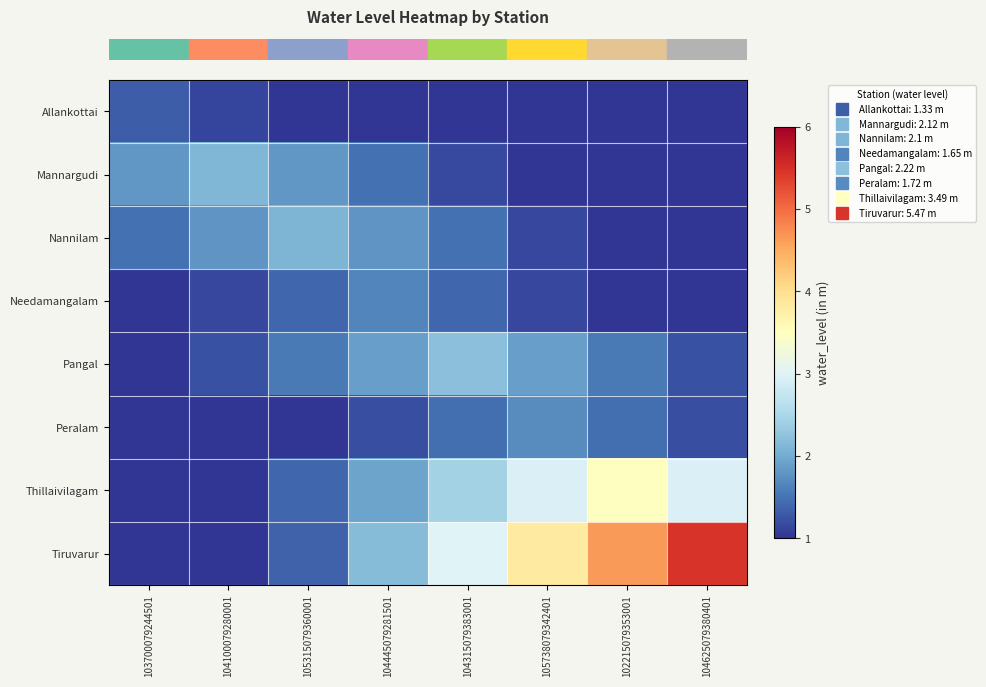

Reading left to right, list all the values displayed in this chart.

row_0: 103700079244501=1.3	104100079280001=1.1	105315079360001=0.9	104445079281501=0.7	104315079383001=0.5	105738079342401=0.3	102215079353001=0.1	104625079380401=-0.1
row_1: 103700079244501=1.8	104100079280001=2.1	105315079360001=1.8	104445079281501=1.5	104315079383001=1.2	105738079342401=0.8	102215079353001=0.5	104625079380401=0.2
row_2: 103700079244501=1.5	104100079280001=1.8	105315079360001=2.1	104445079281501=1.8	104315079383001=1.5	105738079342401=1.2	102215079353001=0.8	104625079380401=0.5
row_3: 103700079244501=0.9	104100079280001=1.2	105315079360001=1.4	104445079281501=1.6	104315079383001=1.4	105738079342401=1.2	102215079353001=0.9	104625079380401=0.7
row_4: 103700079244501=0.9	104100079280001=1.2	105315079360001=1.6	104445079281501=1.9	104315079383001=2.2	105738079342401=1.9	102215079353001=1.6	104625079380401=1.2
row_5: 103700079244501=0.4	104100079280001=0.7	105315079360001=0.9	104445079281501=1.2	104315079383001=1.5	105738079342401=1.7	102215079353001=1.5	104625079380401=1.2
row_6: 103700079244501=0.3	104100079280001=0.9	105315079360001=1.4	104445079281501=1.9	104315079383001=2.4	105738079342401=3.0	102215079353001=3.5	104625079380401=3.0
row_7: 103700079244501=-0.3	104100079280001=0.5	105315079360001=1.4	104445079281501=2.2	104315079383001=3.0	105738079342401=3.8	102215079353001=4.6	104625079380401=5.5